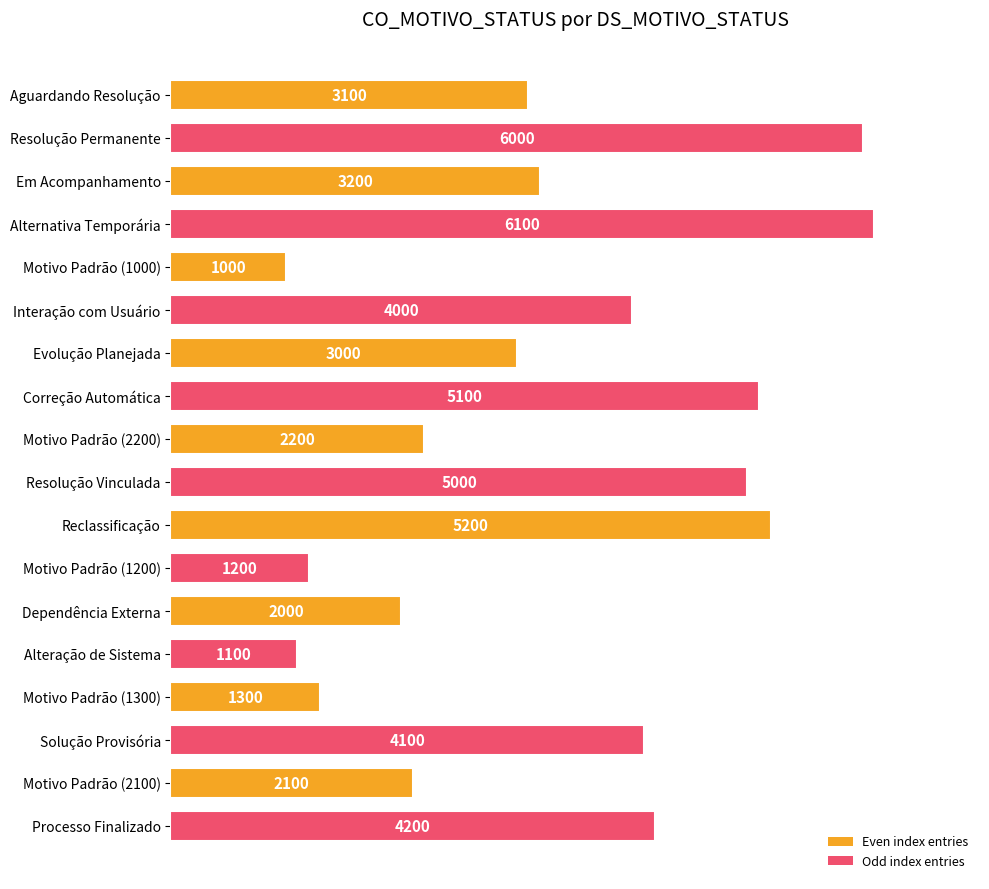

The value at Aguardando Resolução is 4880. True or false?

False